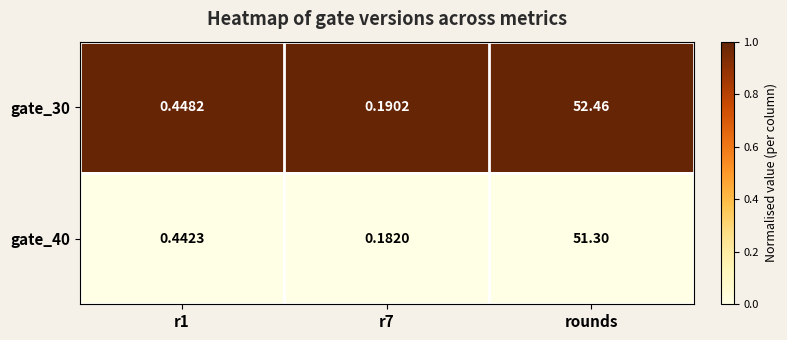

Is the value of gate_30 at r1 greater than the value of gate_40 at r1?

Yes